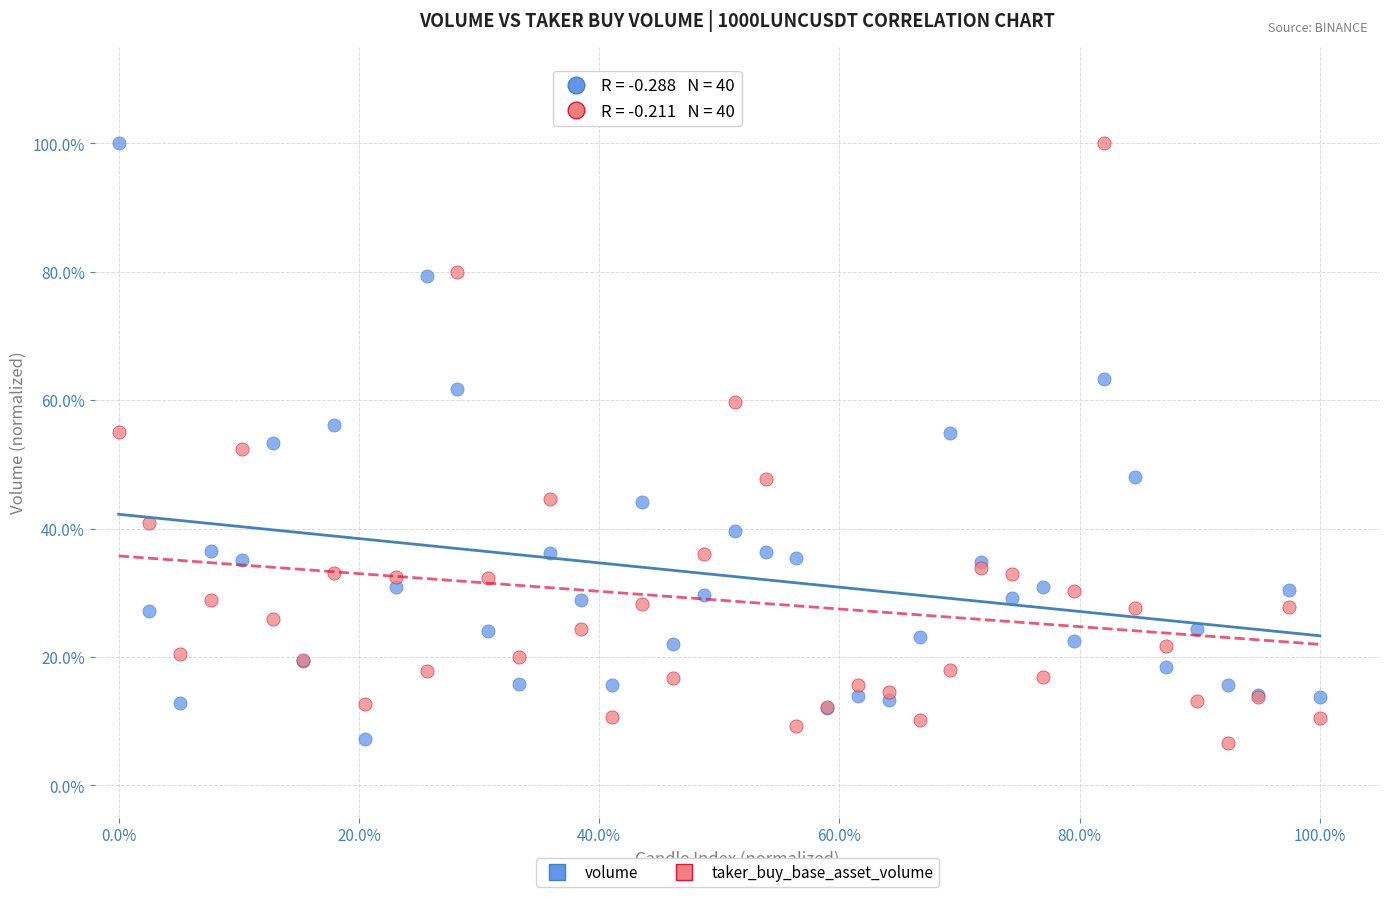

What are all the series names shown in the legend?

volume, taker_buy_base_asset_volume